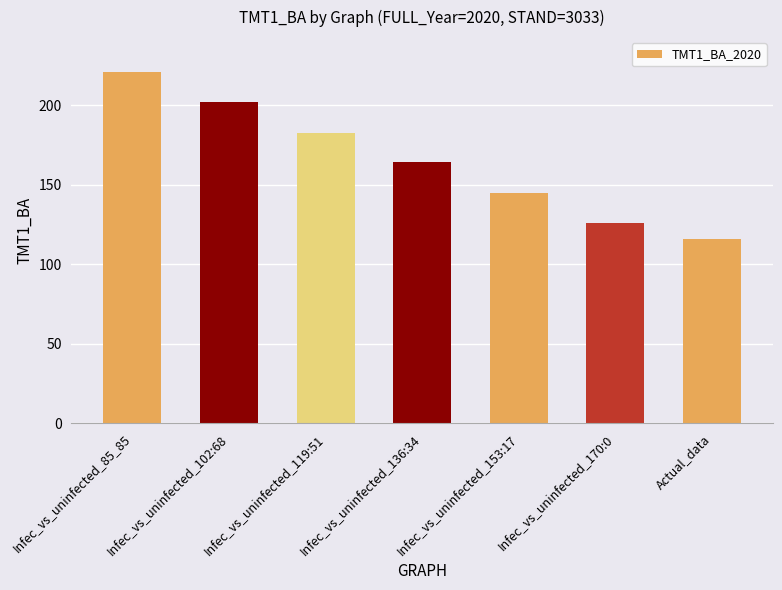

Reading left to right, transcribe all the data shown in this chart.

Infec_vs_uninfected_85_85=220.7	Infec_vs_uninfected_102:68=201.8	Infec_vs_uninfected_119:51=182.4	Infec_vs_uninfected_136:34=164.0	Infec_vs_uninfected_153:17=144.5	Infec_vs_uninfected_170:0=125.9	Actual_data=115.6